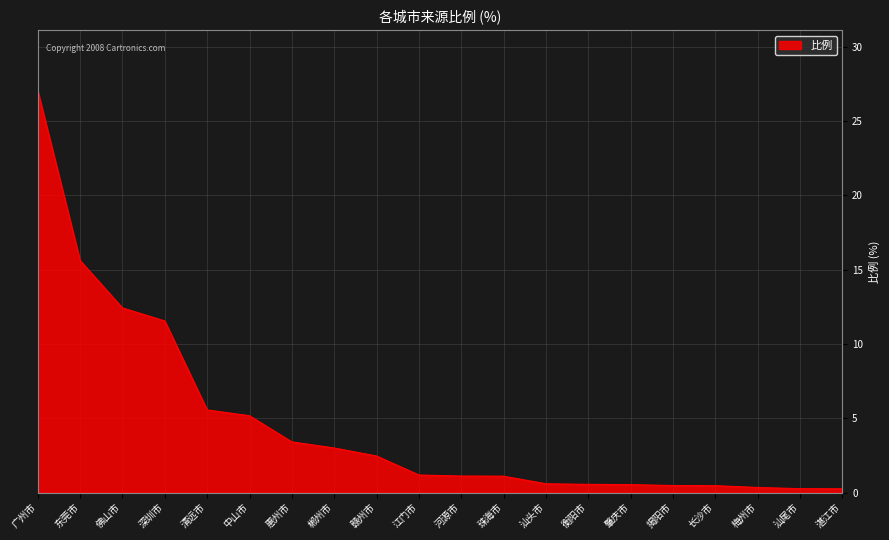

What is the difference between the values at 深圳市 and 中山市?

6.4